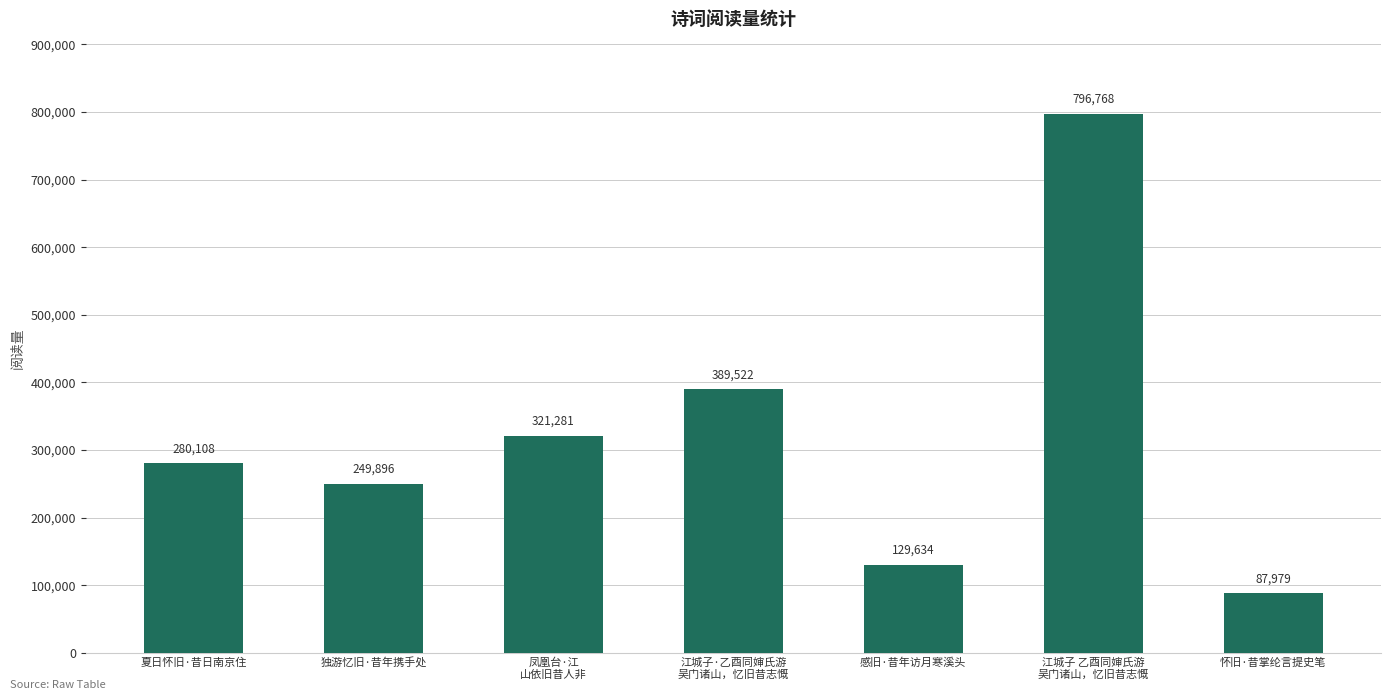

Rank the categories by value from lowest to highest.

怀旧·昔掌纶言提史笔, 感旧·昔年访月寒溪头, 独游忆旧·昔年携手处, 夏日怀旧·昔日南京住, 凤凰台·江
山依旧昔人非, 江城子·乙酉同婶氏游
吴门诸山，忆旧昔志慨, 江城子 乙酉同婶氏游
吴门诸山，忆旧昔志慨